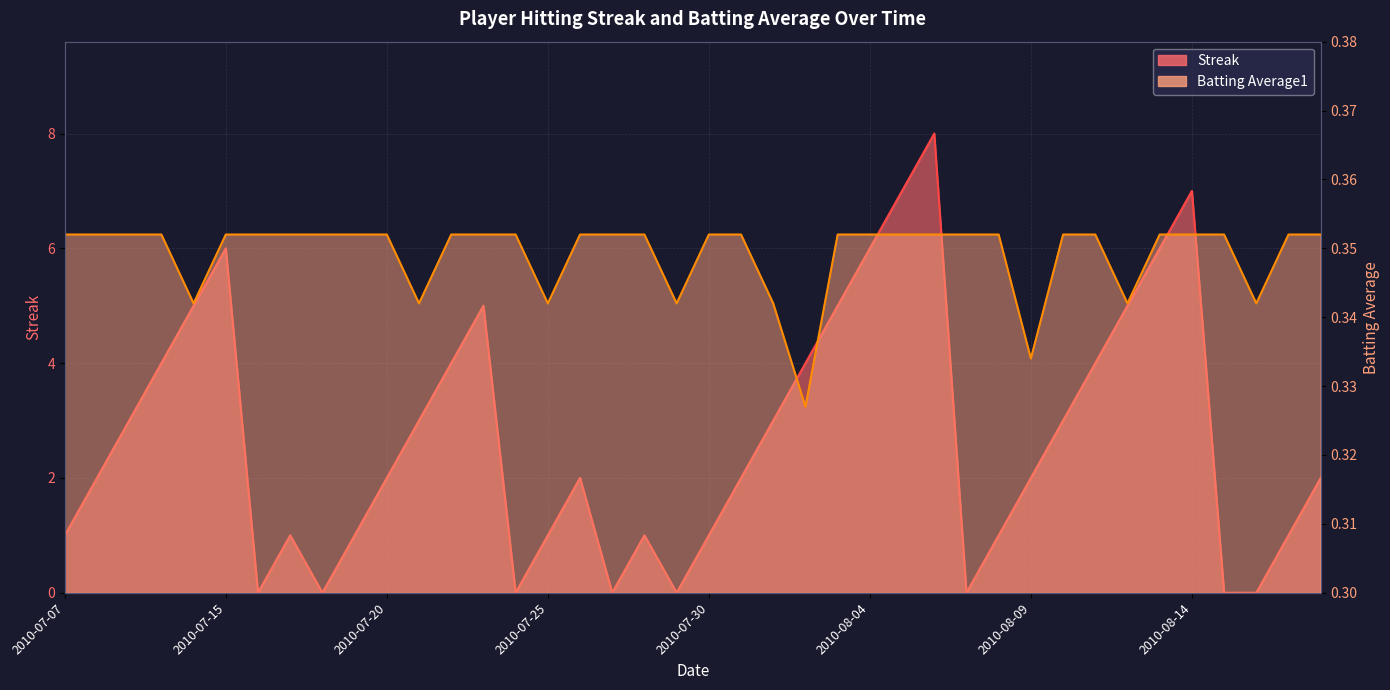

How many categories are shown in the chart?

40